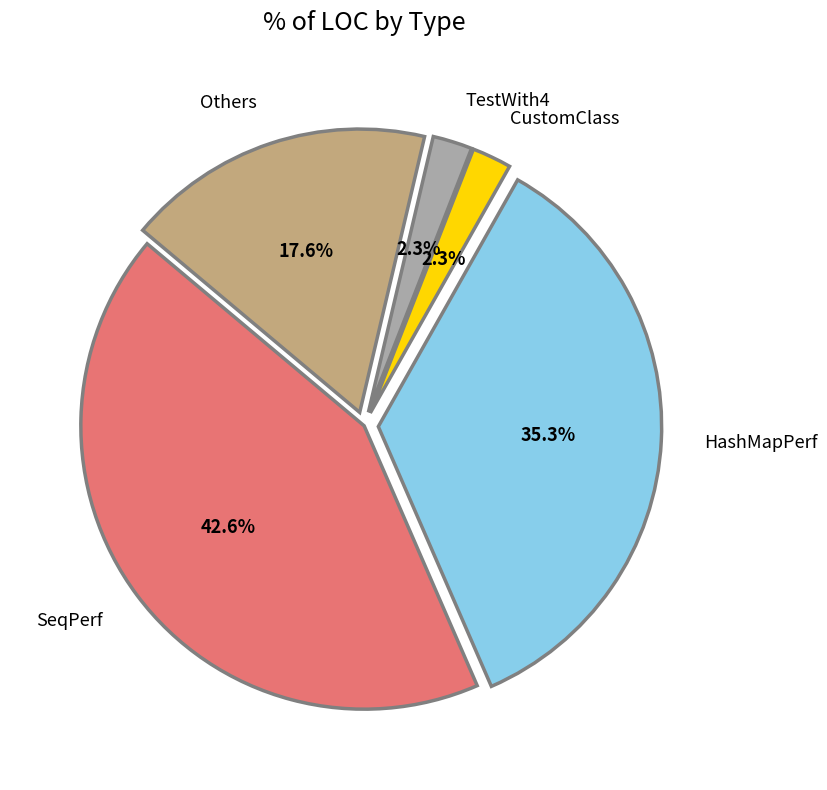

What is the largest slice in the pie chart?

SeqPerf